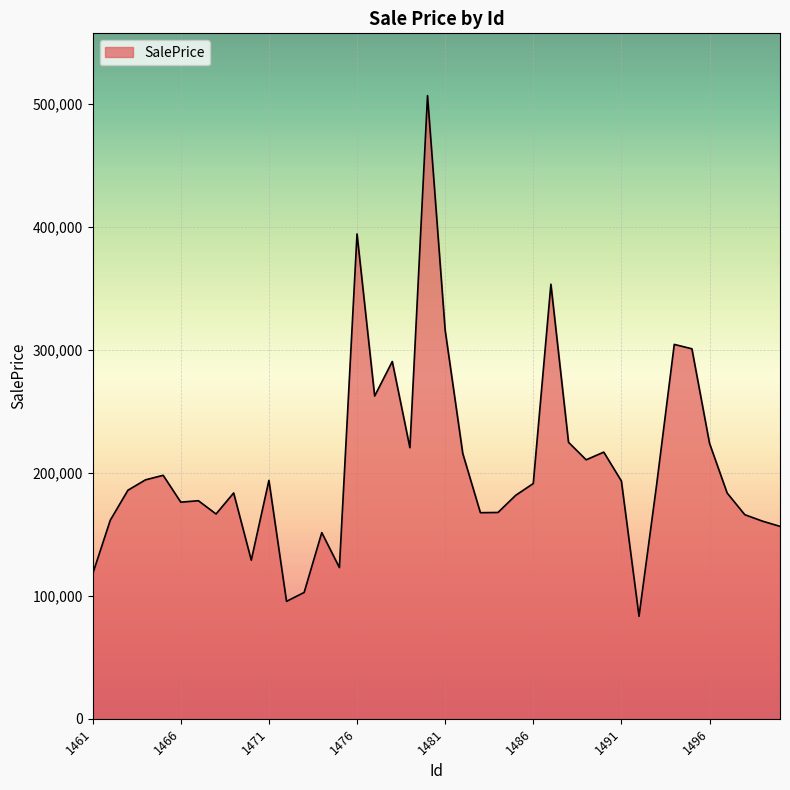

What is the difference between the maximum and second lowest values?

411116.6